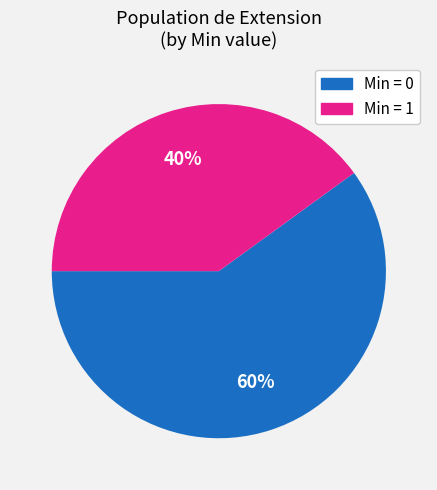

Does any single category account for the majority?

Yes